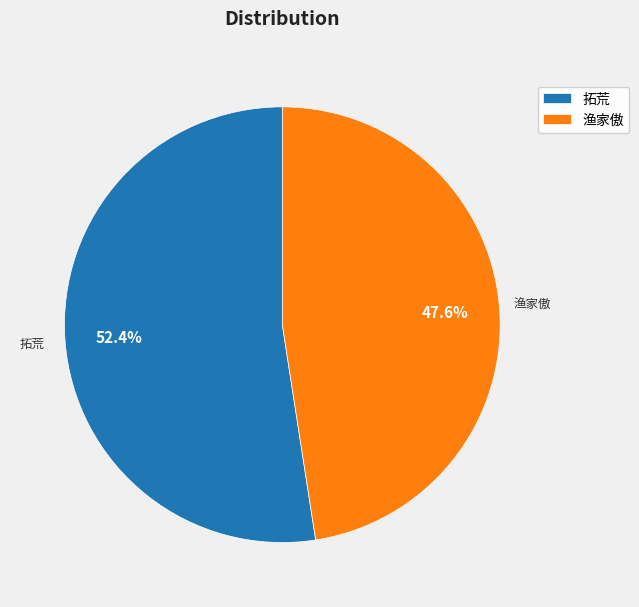

Between 拓荒 and 渔家傲, which is larger?

拓荒